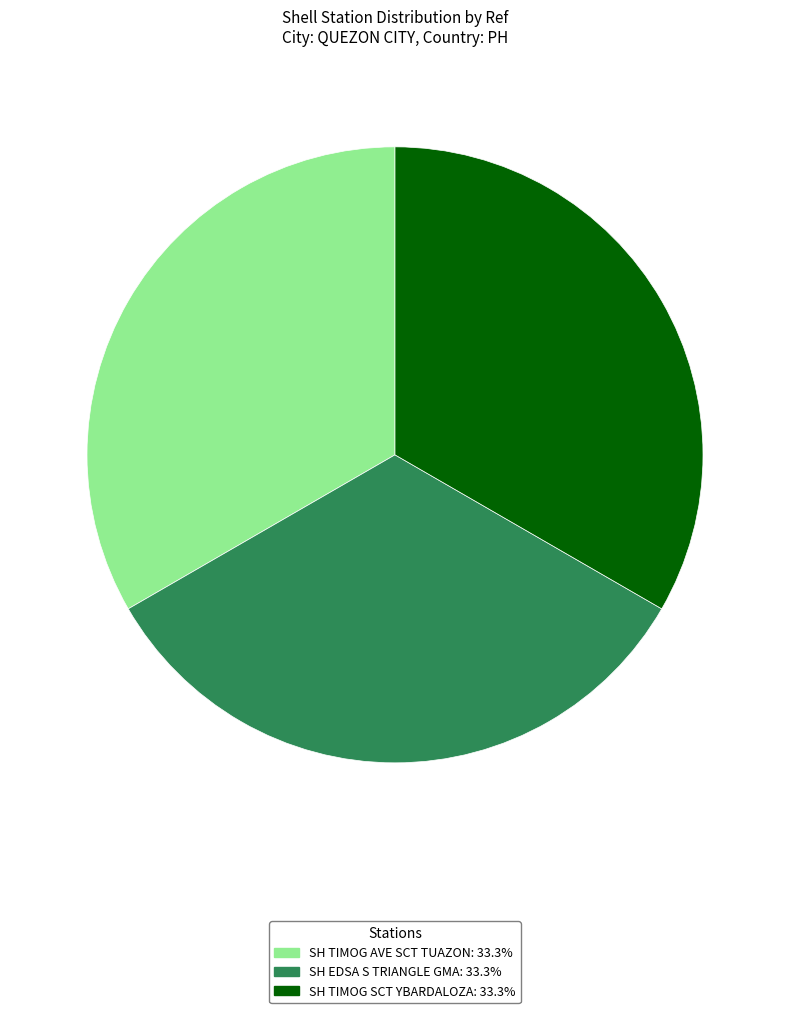

Approximately how many times larger is the value at SH TIMOG AVE SCT TUAZON: 33.3% compared to SH EDSA S TRIANGLE GMA: 33.3%?

1.0